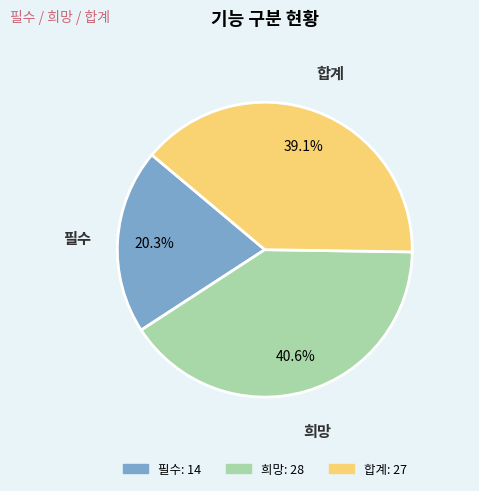

Which category has the smallest portion of the pie?

필수